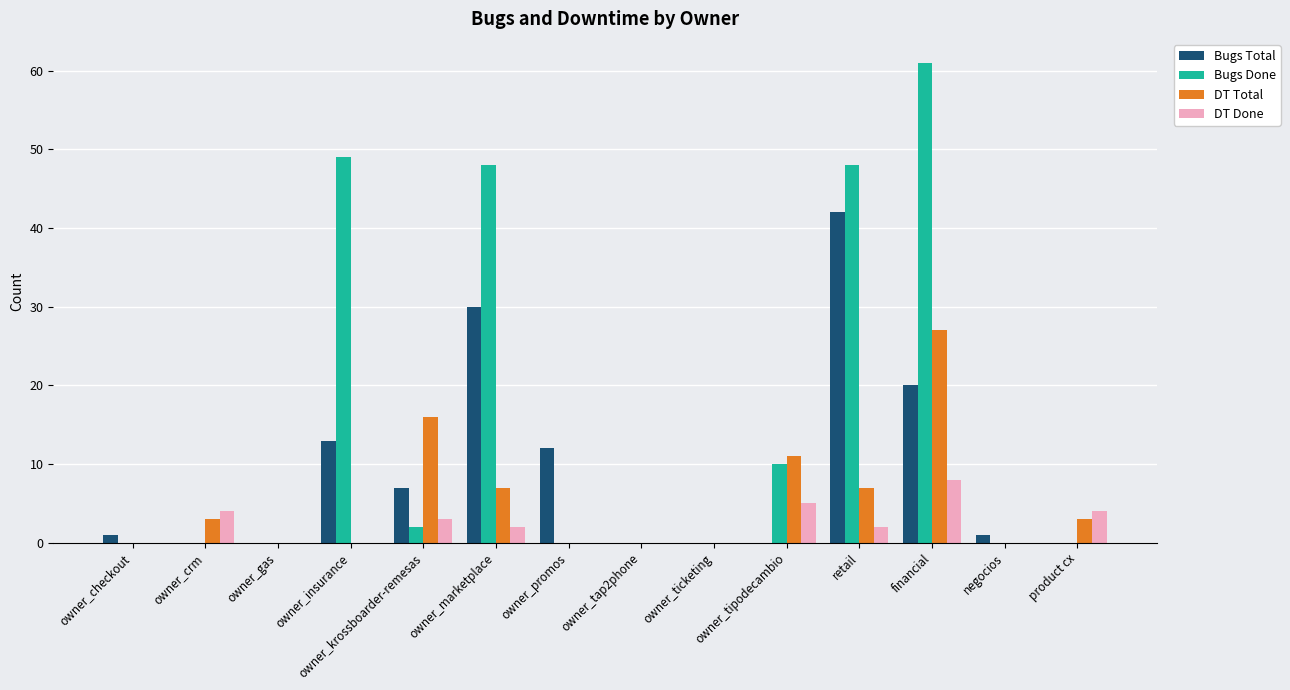

What are all the series names shown in the legend?

Bugs Total, Bugs Done, DT Total, DT Done